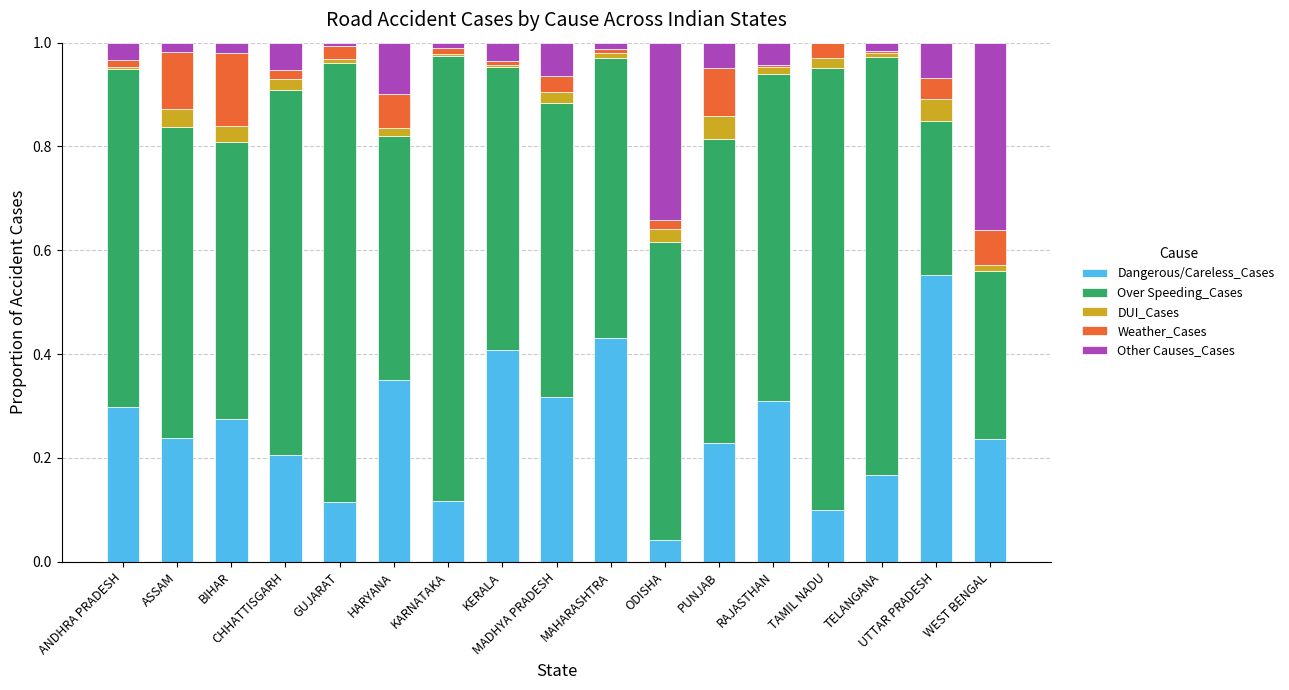

Which category has the highest value in the Dangerous/Careless_Cases series?

UTTAR PRADESH